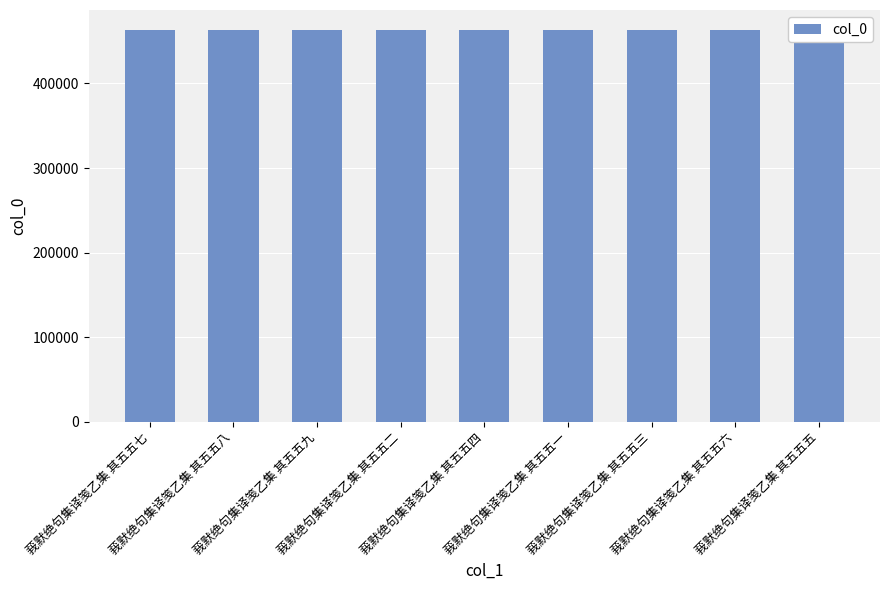

What is the difference between the maximum and minimum values?

8